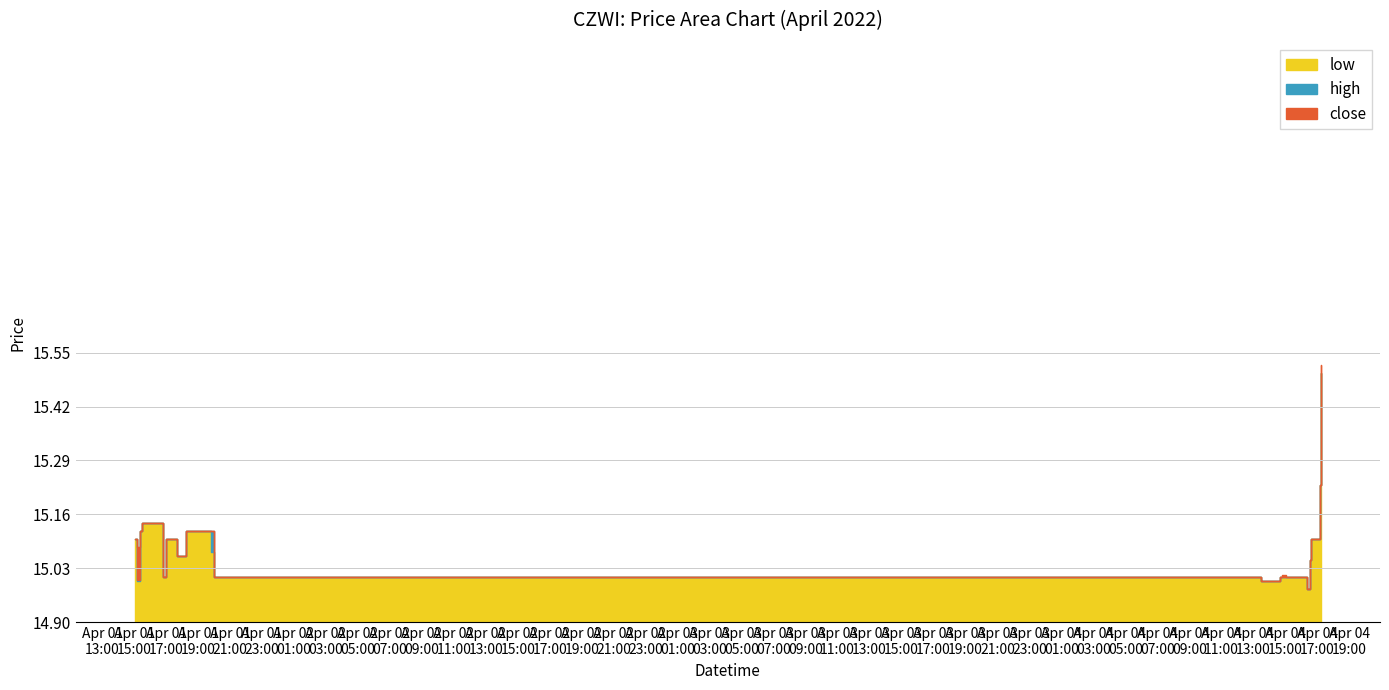

What is the approximate value of low at 2022-04-04 14:42?

15.0